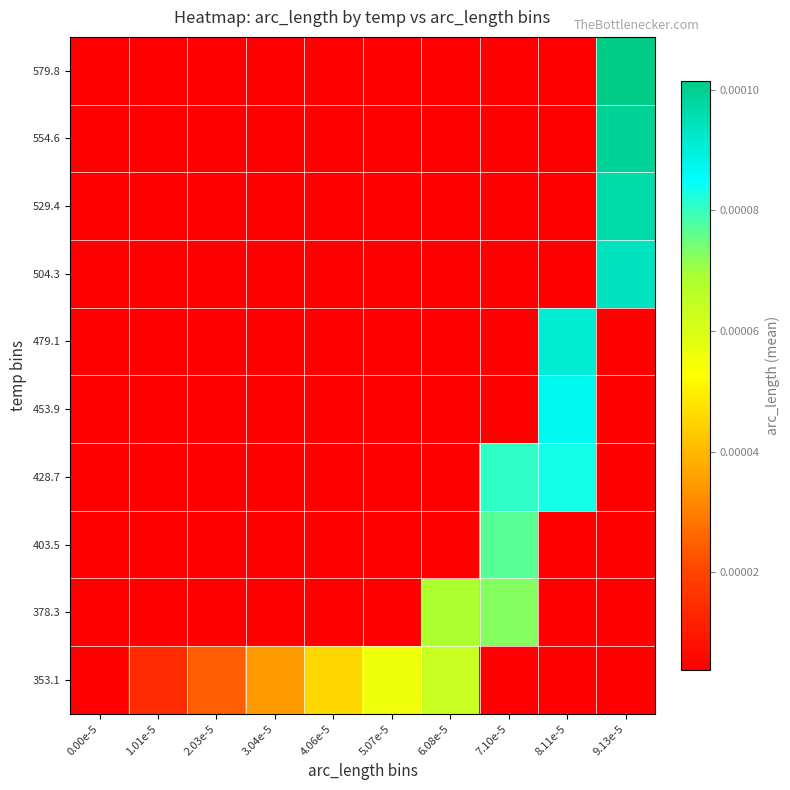

Which series has the widest spread of values?

579.8